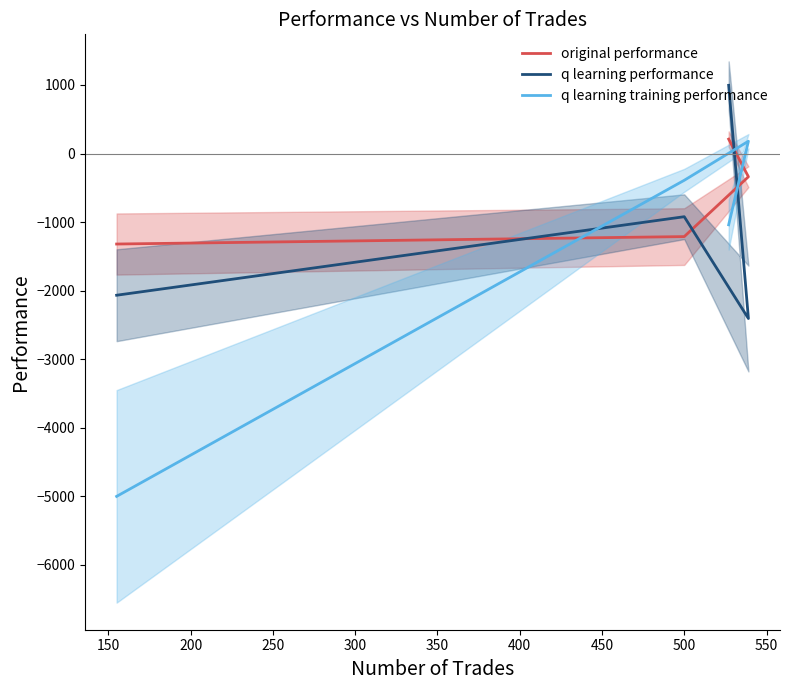

What is the average value of the q learning training performance series?

-1562.4